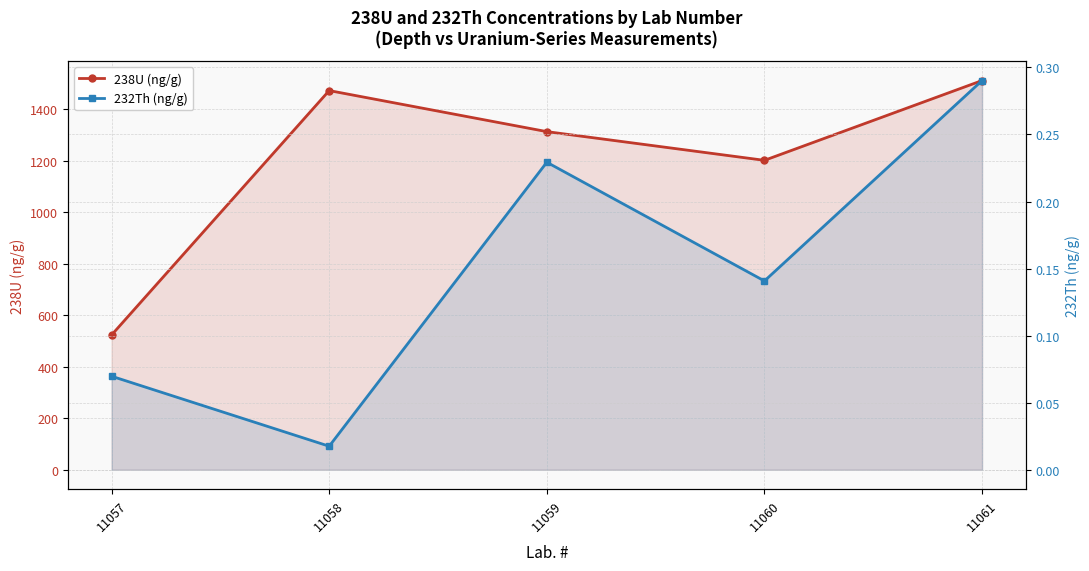

At 11059, list the series in order from largest to smallest.

238U (ng/g), 232Th (ng/g)